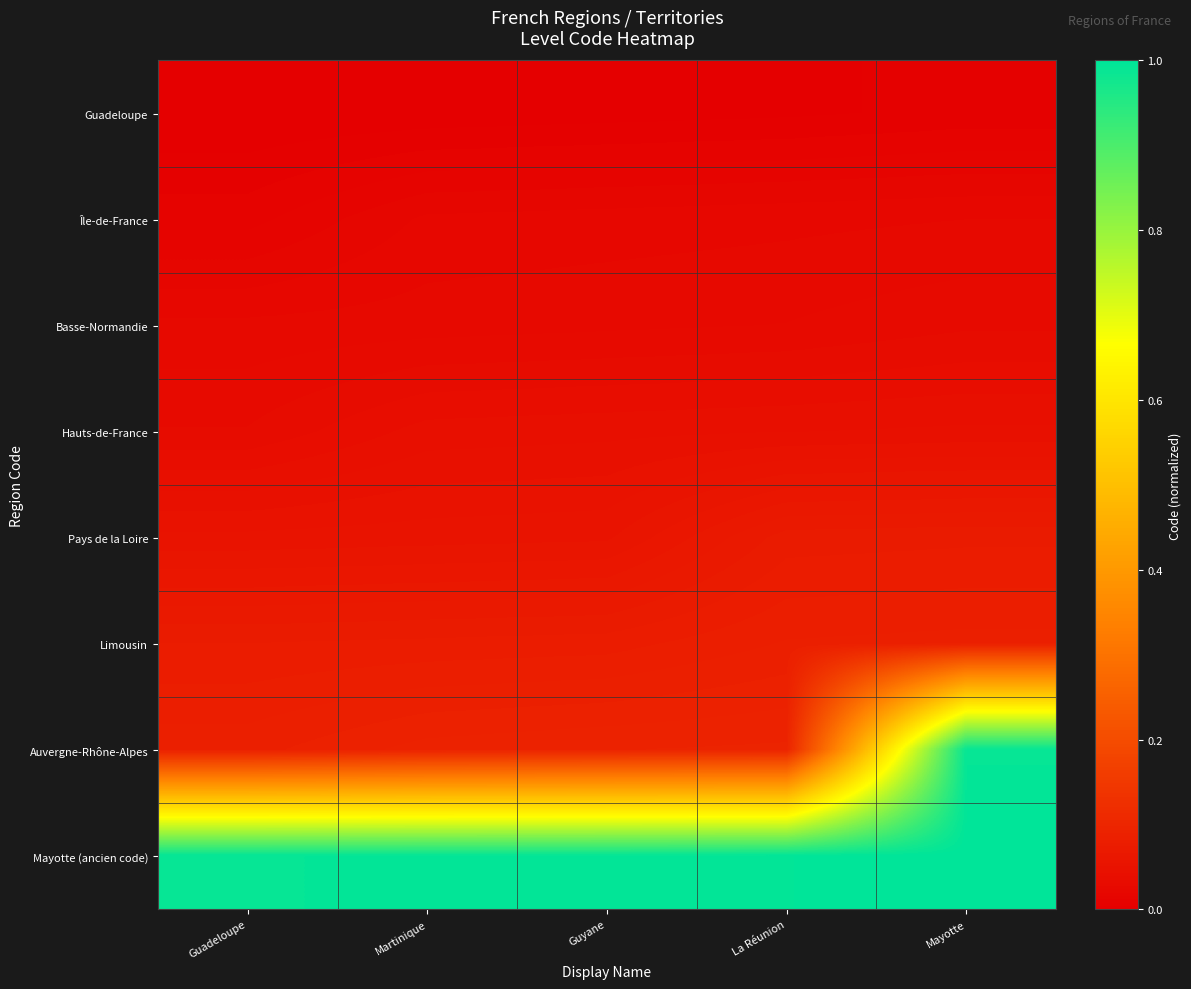

Reading left to right, transcribe all the data shown in this chart.

Guadeloupe: Guadeloupe=0.0	Martinique=0.0	Guyane=0.0	La Réunion=0.0	Mayotte=0.0
Île-de-France: Guadeloupe=0.0	Martinique=0.0	Guyane=0.0	La Réunion=0.0	Mayotte=0.0
Basse-Normandie: Guadeloupe=0.0	Martinique=0.0	Guyane=0.0	La Réunion=0.0	Mayotte=0.0
Hauts-de-France: Guadeloupe=0.0	Martinique=0.0	Guyane=0.0	La Réunion=0.0	Mayotte=0.0
Pays de la Loire: Guadeloupe=0.1	Martinique=0.1	Guyane=0.1	La Réunion=0.1	Mayotte=0.1
Limousin: Guadeloupe=0.1	Martinique=0.1	Guyane=0.1	La Réunion=0.1	Mayotte=0.1
Auvergne-Rhône-Alpes: Guadeloupe=0.1	Martinique=0.1	Guyane=0.1	La Réunion=0.1	Mayotte=1.0
Mayotte (ancien code): Guadeloupe=1.0	Martinique=1.0	Guyane=1.0	La Réunion=1.0	Mayotte=1.0